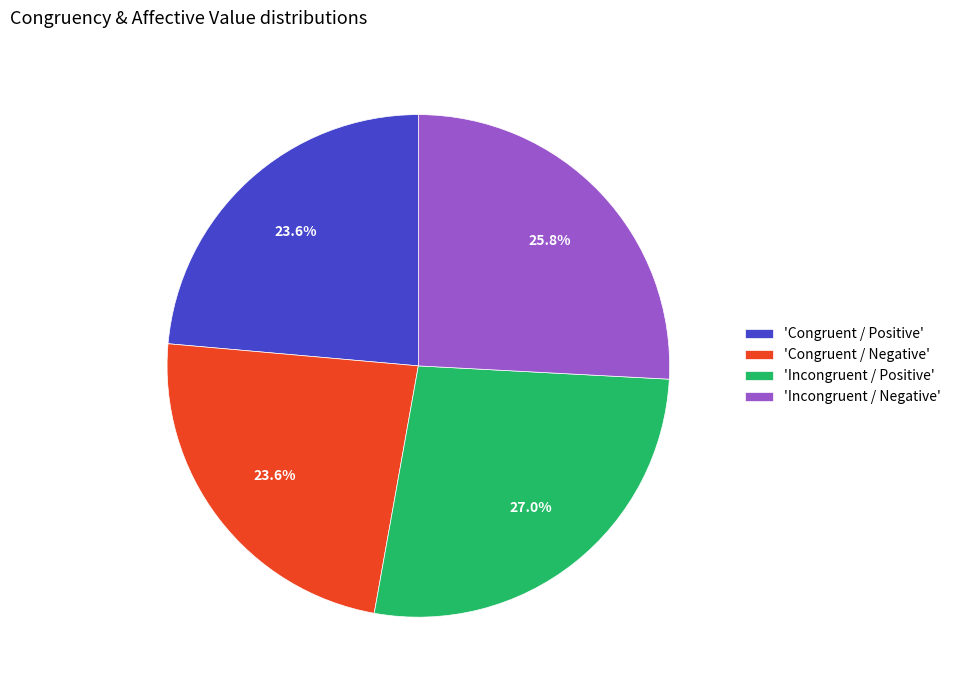

What is the largest slice in the pie chart?

'Incongruent / Positive'